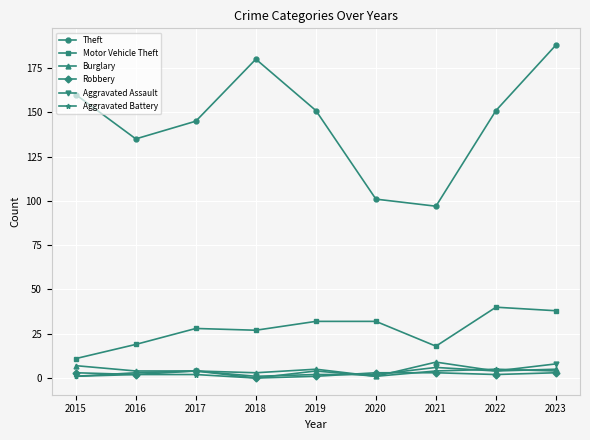

True or false: Aggravated Battery and Motor Vehicle Theft cross at least once.

False